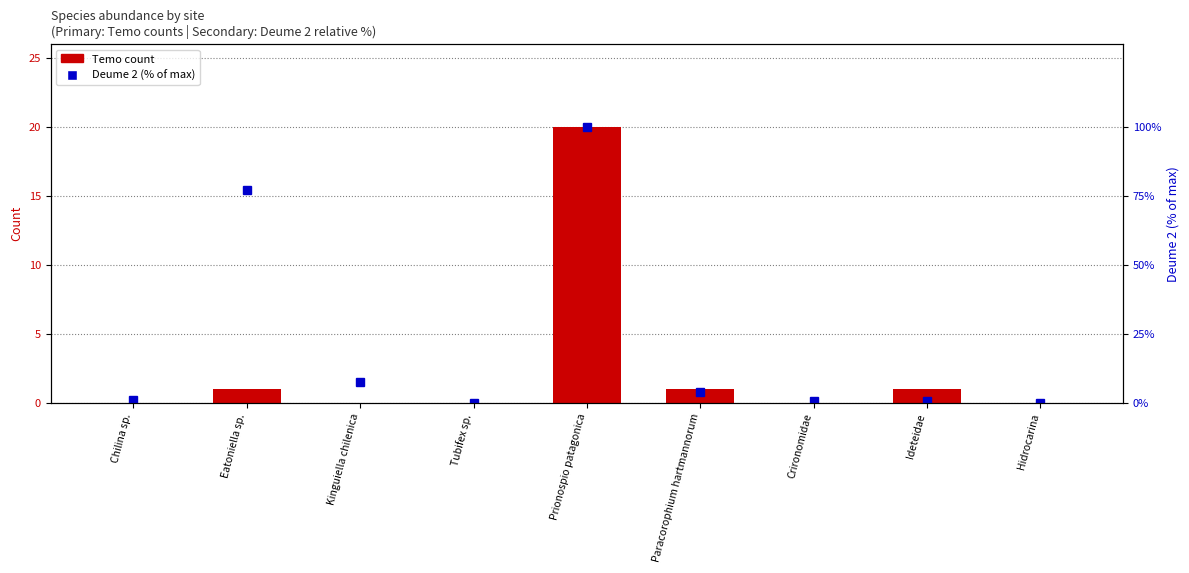

The Temo count series shows 20.0 at Prionospio patagonica. True or false?

True